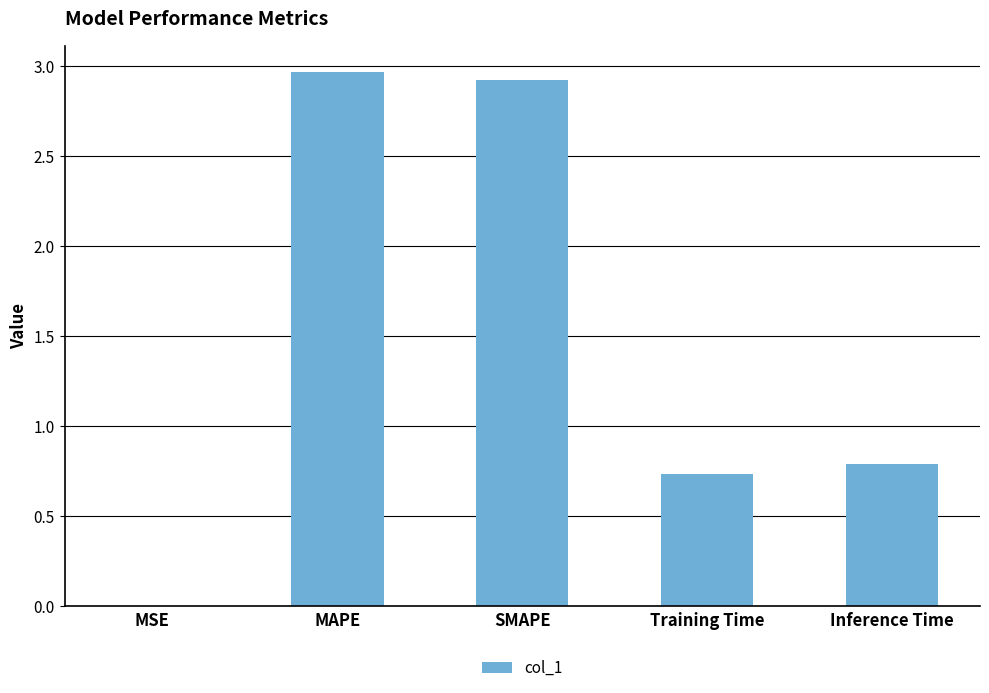

Is it true that the value at SMAPE is 4.7?

False